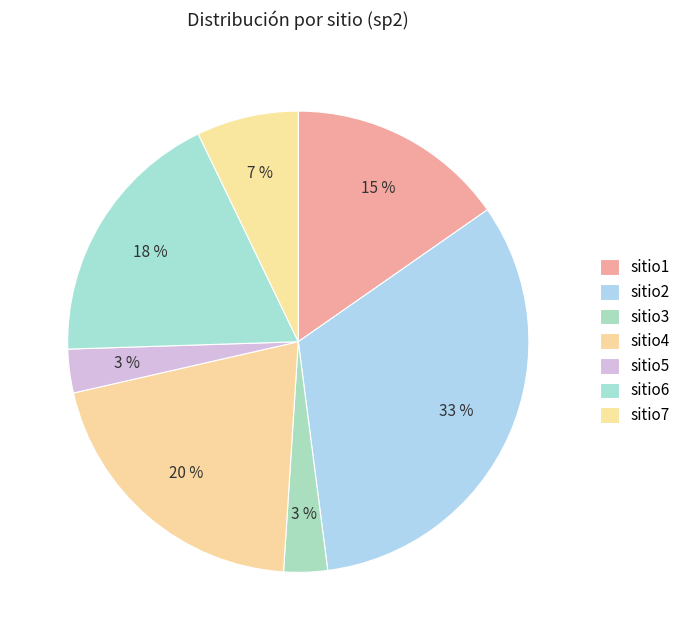

Does any single category account for the majority?

No